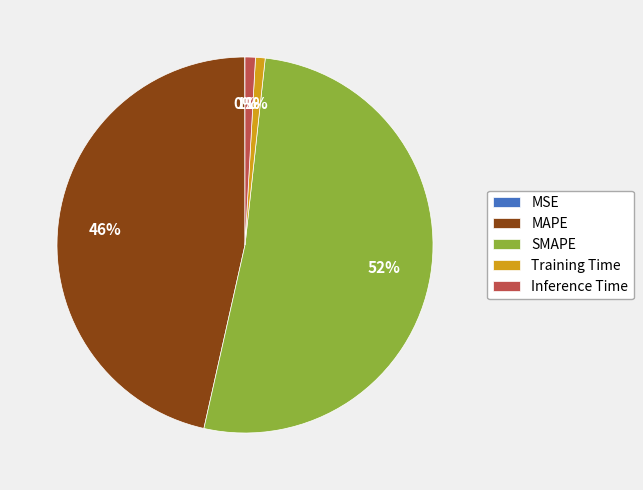

True or false: Training Time accounts for 11% of the total.

False